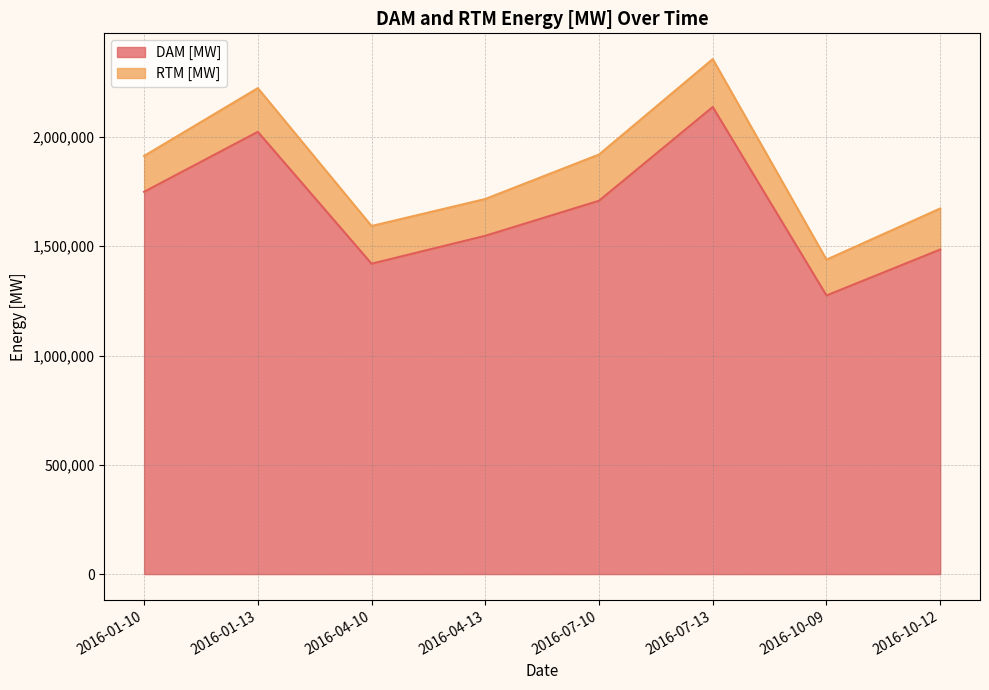

Rank the categories by value from highest to lowest.

2016-07-13, 2016-01-13, 2016-01-10, 2016-07-10, 2016-04-13, 2016-10-12, 2016-04-10, 2016-10-09